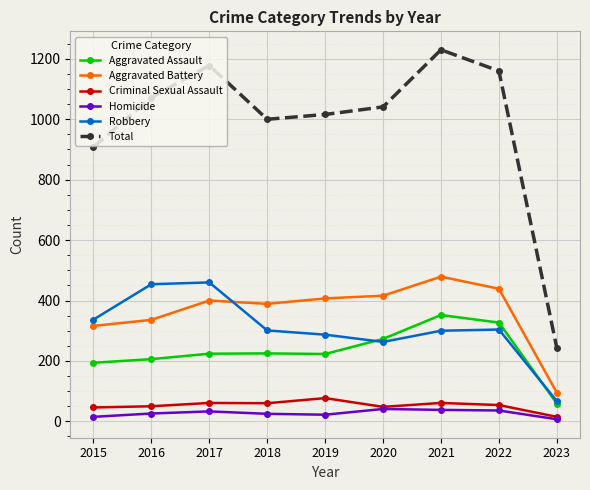

Is the value of Homicide at 2023 greater than the value of Criminal Sexual Assault at 2021?

No